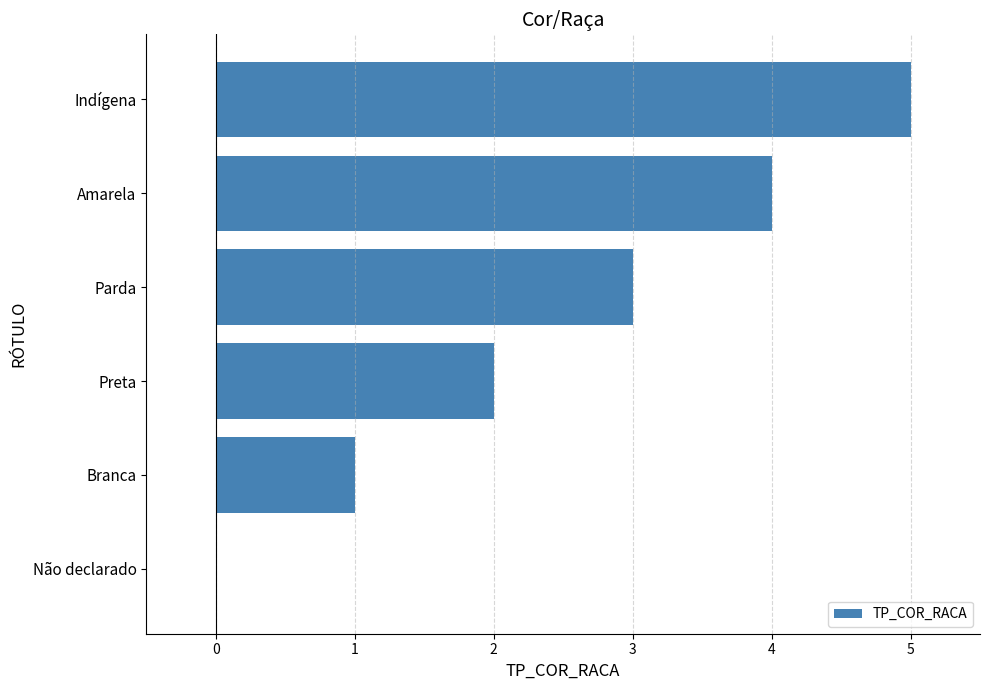

What is the maximum value shown in the chart?

5